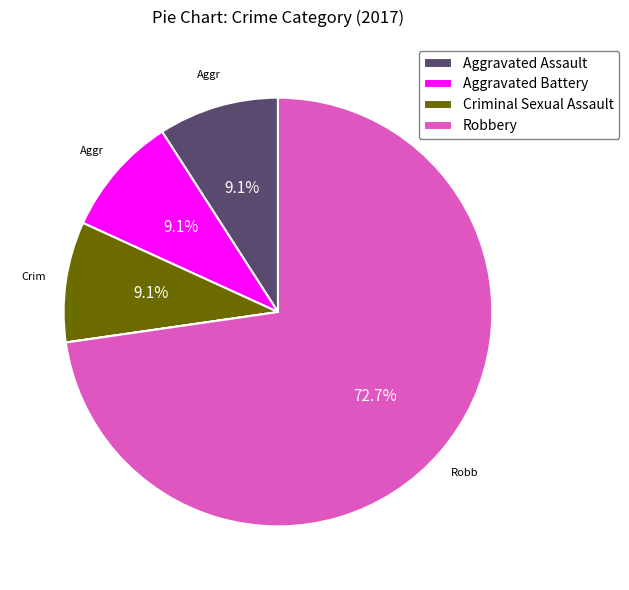

Is there a majority slice in this chart?

Yes